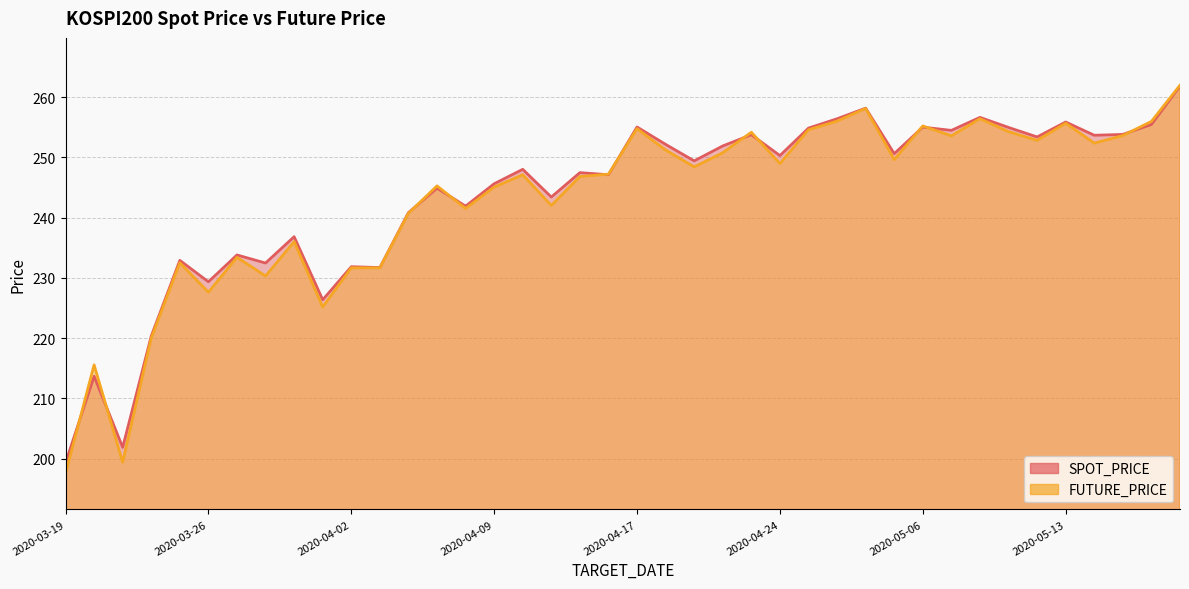

What is the label of the 12th point from the left?

2020-04-03